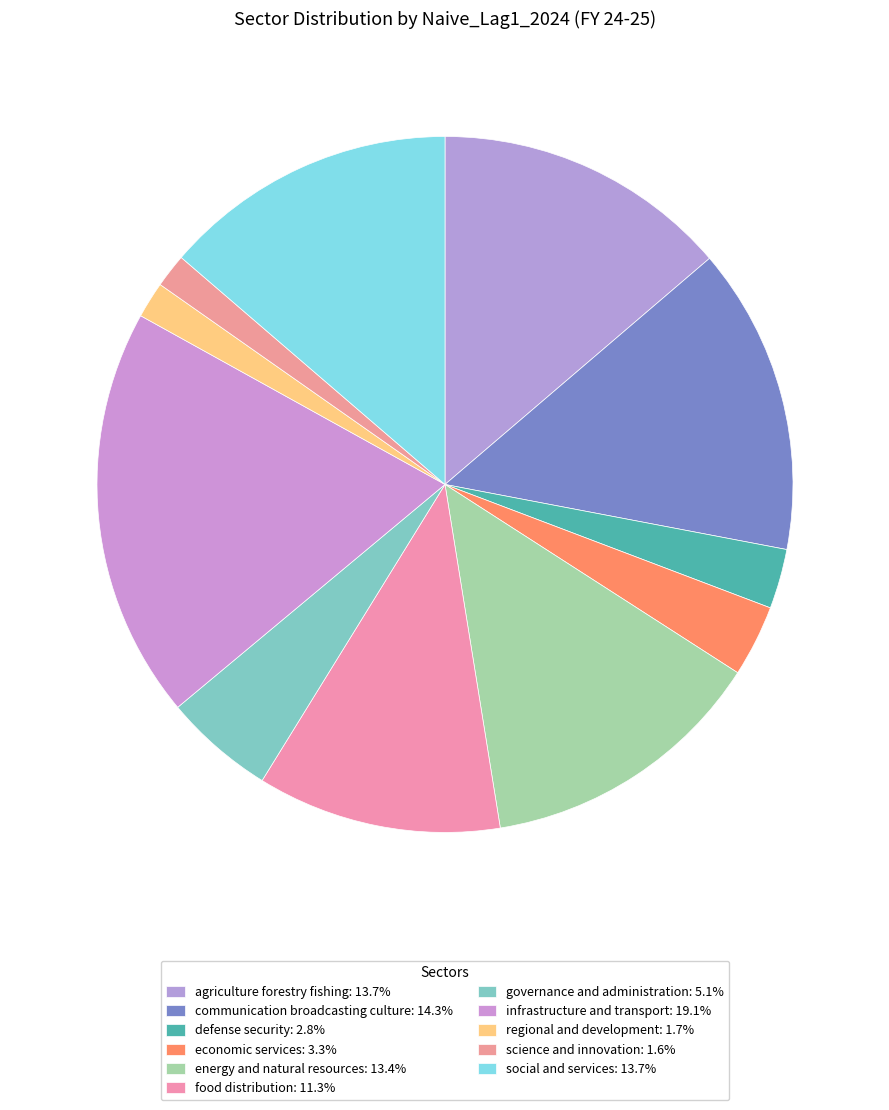

Which category has the smallest portion of the pie?

science and innovation